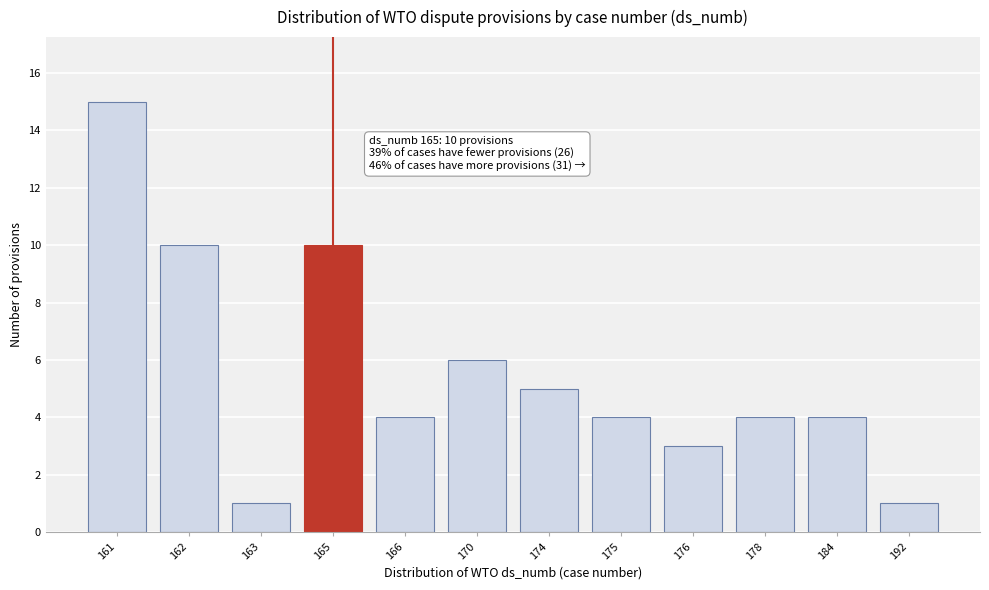

Reading left to right, transcribe all the data shown in this chart.

15	10	1	10	4	6	5	4	3	4	4	1